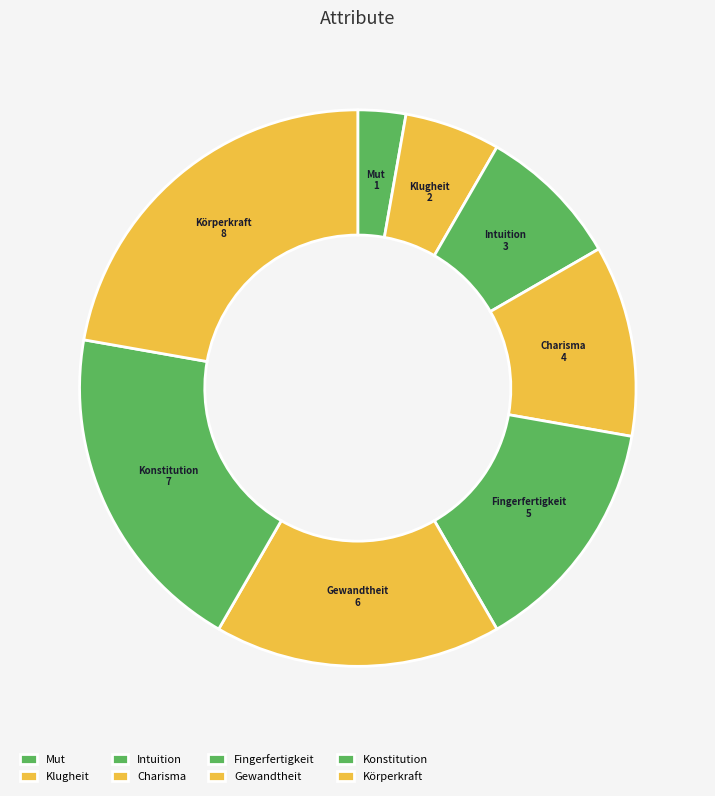

Is Mut the majority of the pie?

No